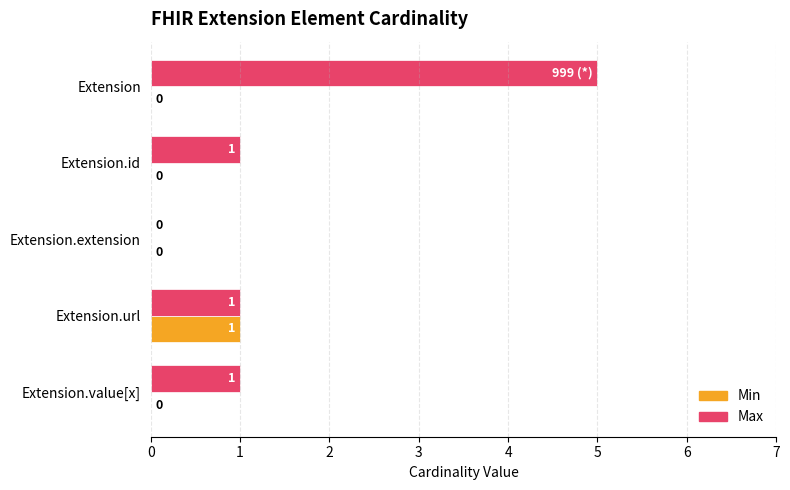

What is the maximum value shown in the chart?

5